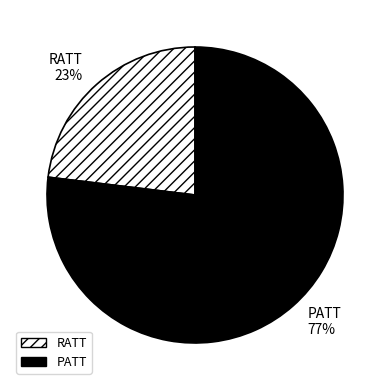

How many slices are in this pie chart?

2